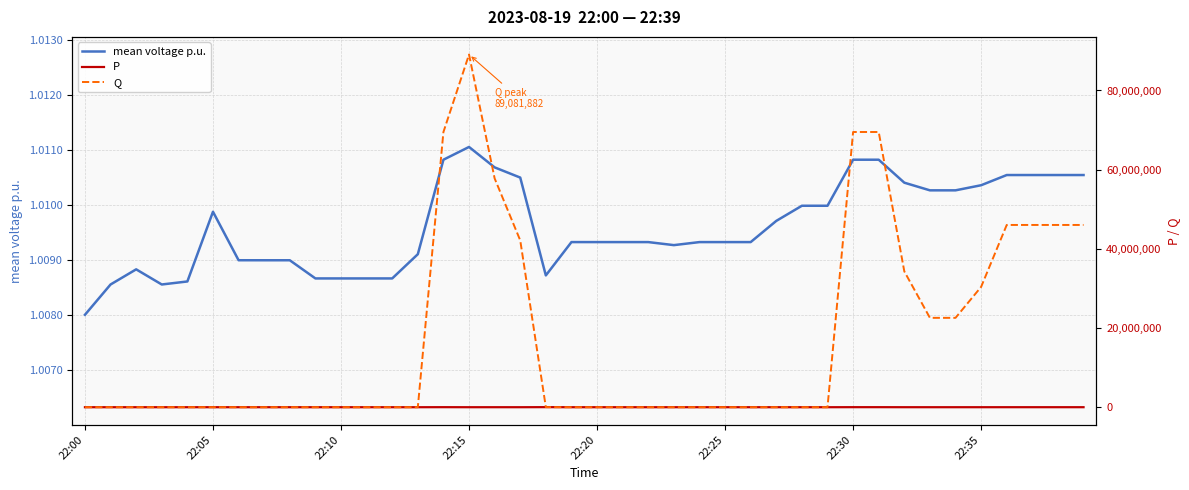

Count the mean voltage p.u. values in the range 1 to 2.

40